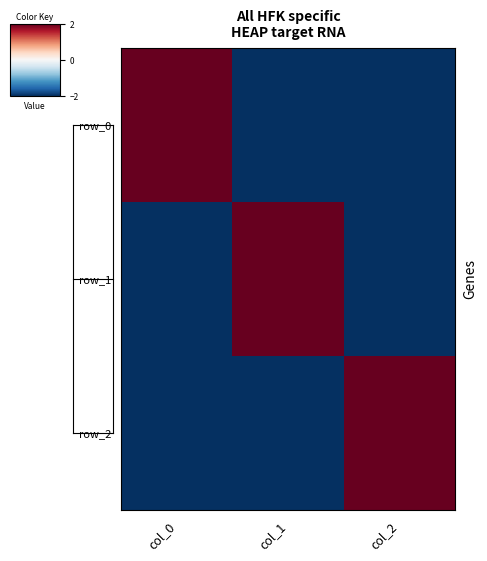

Which series has the largest total across all categories?

row_0